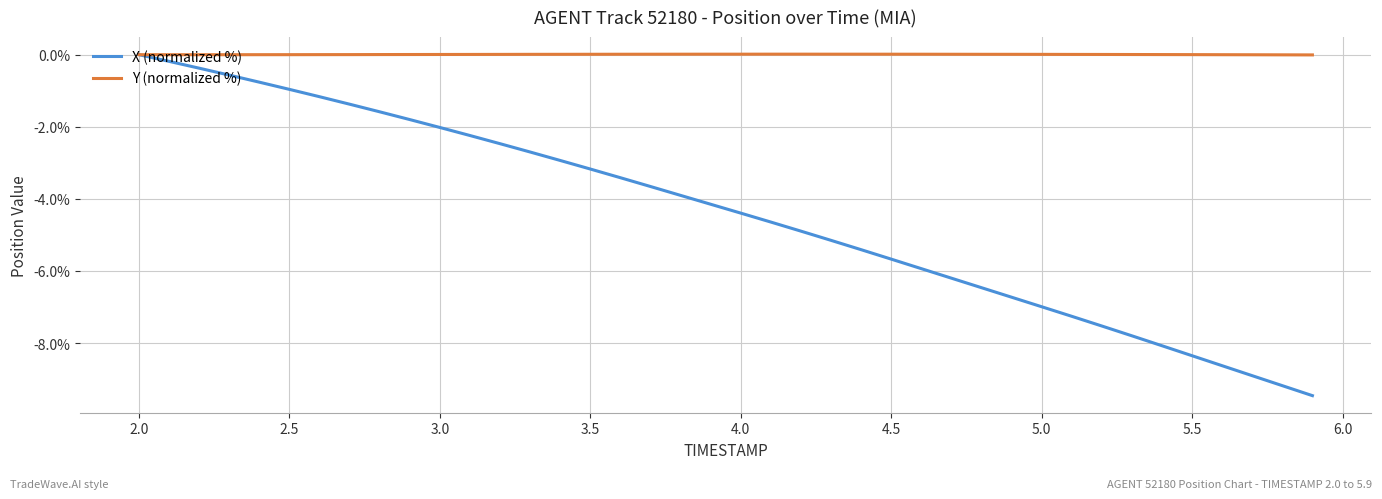

What is the minimum value shown in the chart?

-9.5